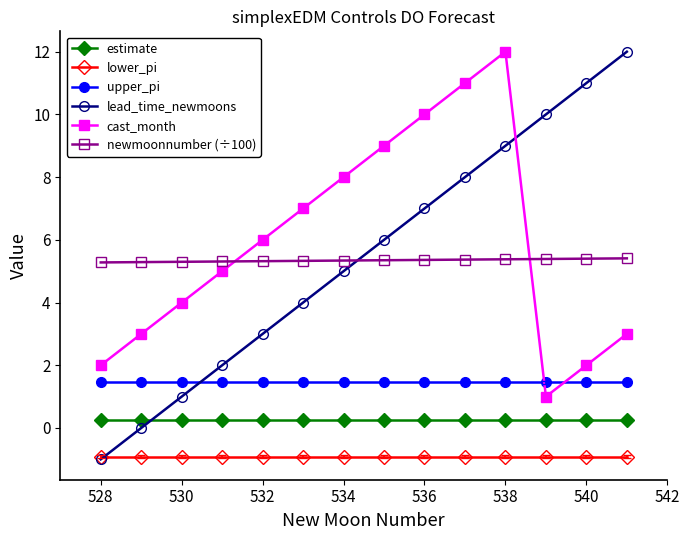

How many times do lead_time_newmoons and estimate cross each other?

1